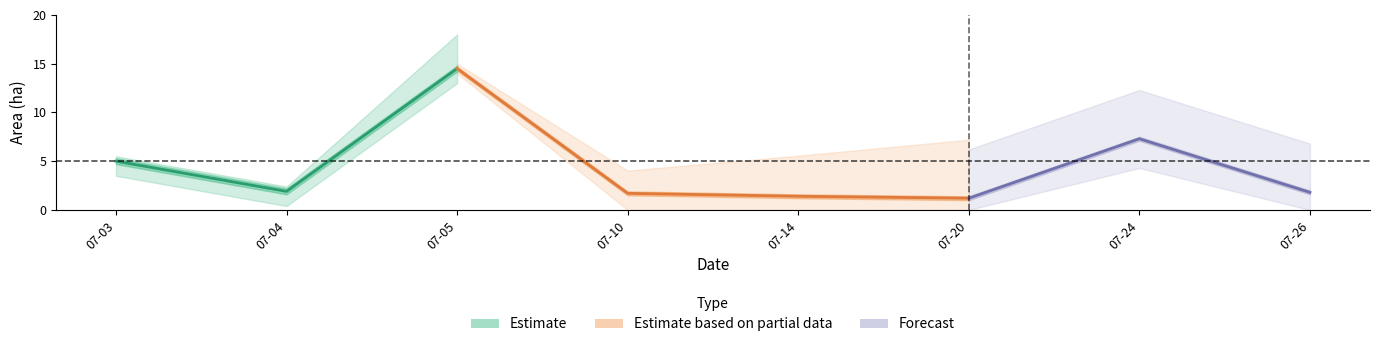

At which category does the chart reach its peak across all series?

2023-07-05